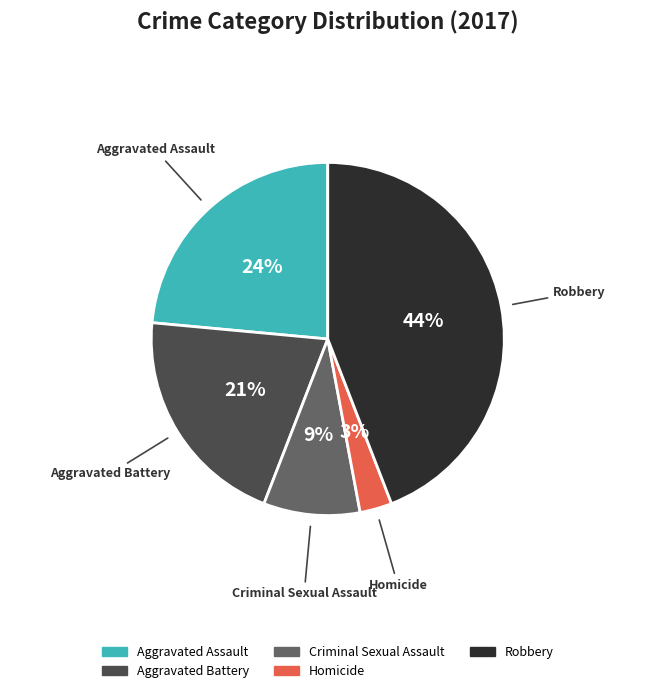

To the nearest percent, what is the difference between the Aggravated Battery and Criminal Sexual Assault slice percentages?

12%